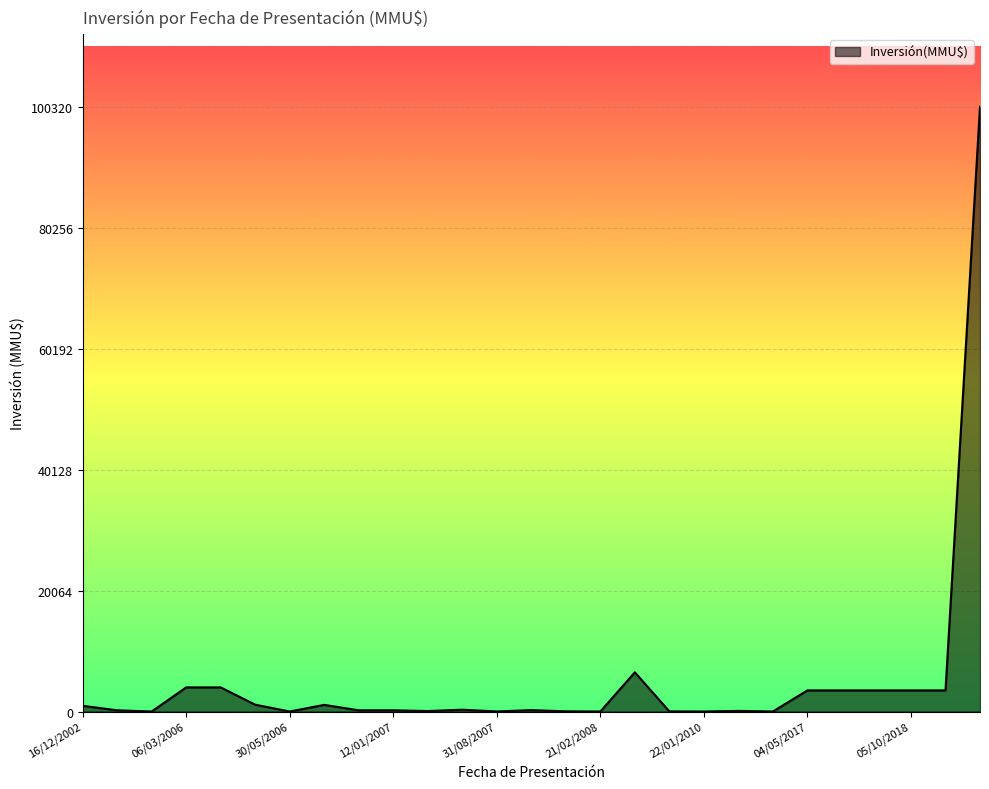

What is the greatest value displayed?

100320